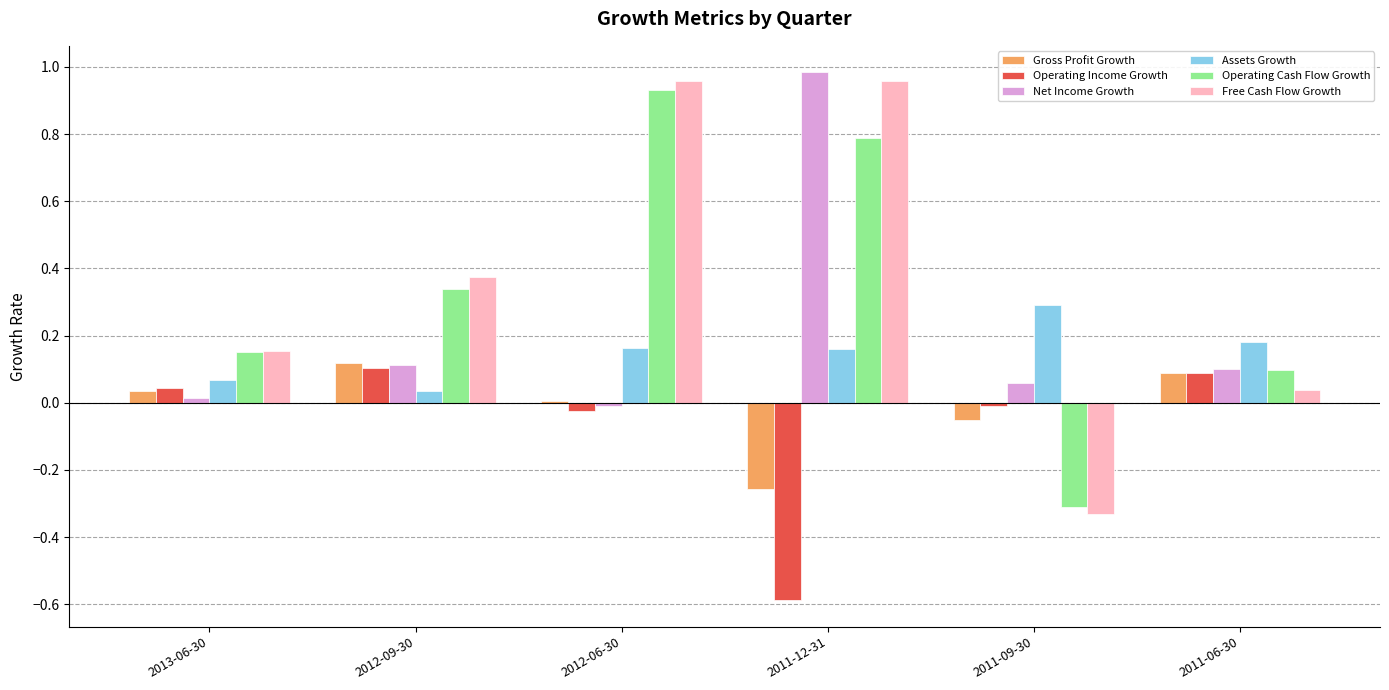

How many values in the Operating Income Growth series exceed 0?

3